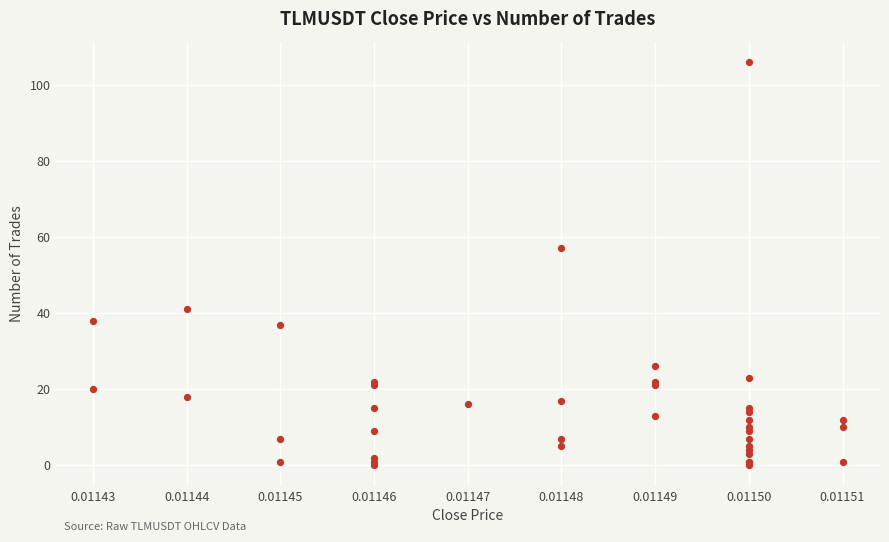

What Y value in the scatter plot is closest to 53?

57